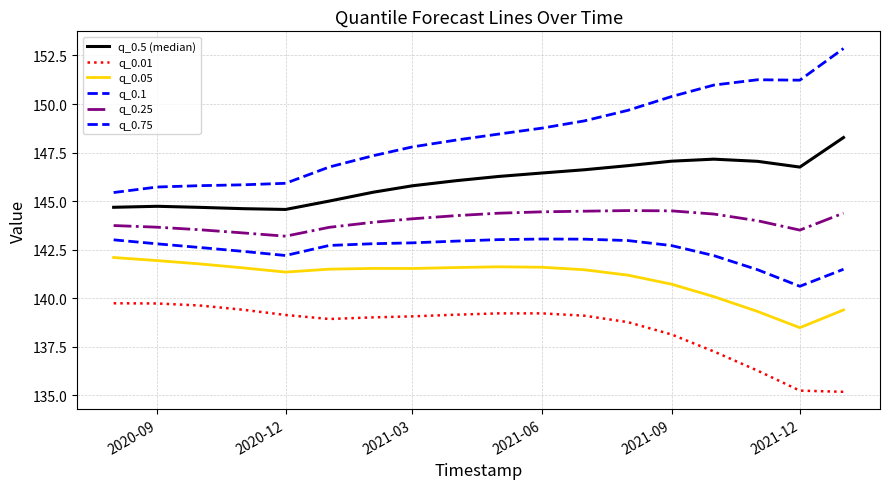

Does the chart have visible grid lines?

Yes